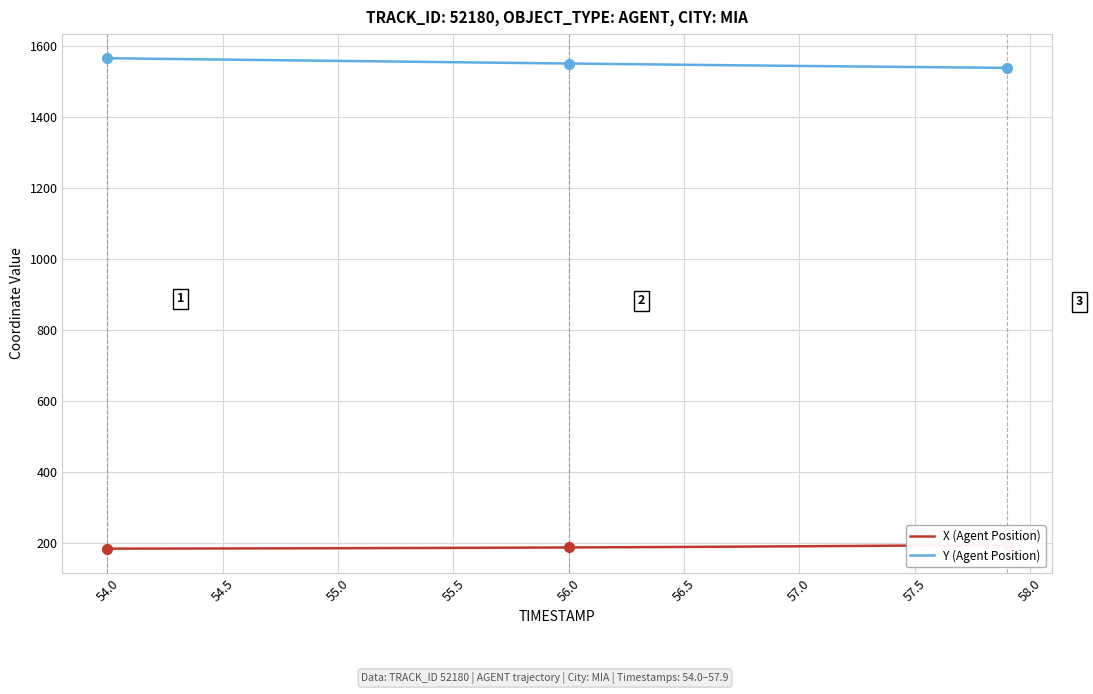

Reading right to left, what are all the values shown in this chart?

X (Agent Position): 193.4	192.9	192.4	192.0	191.5	191.1	190.7	190.2	189.8	189.4	189.1	188.7	188.3	188.0	187.6	187.3	187.0	186.7	186.4	186.2	185.9	185.6	185.4	185.2	185.0	184.7	184.6	184.4	184.2	184.0	183.9	183.7	183.6	183.5	183.3	183.2	183.1	183.0	182.9	182.8
Y (Agent Position): 1538.6	1539.2	1539.8	1540.4	1541.0	1541.6	1542.2	1542.8	1543.4	1544.1	1544.7	1545.4	1546.0	1546.7	1547.4	1548.1	1548.8	1549.5	1550.2	1550.9	1551.6	1552.3	1553.1	1553.8	1554.5	1555.3	1556.0	1556.8	1557.5	1558.2	1559.0	1559.8	1560.5	1561.3	1562.0	1562.8	1563.5	1564.3	1565.1	1565.8